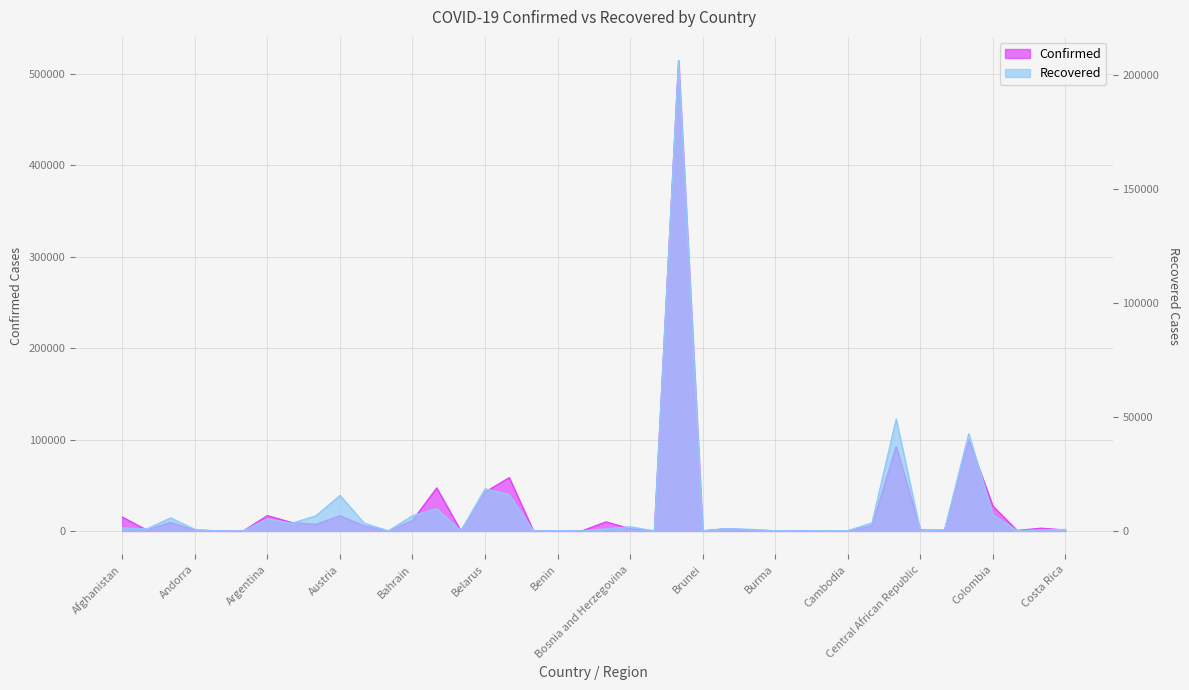

How many interior local valleys does the Confirmed series have?

13